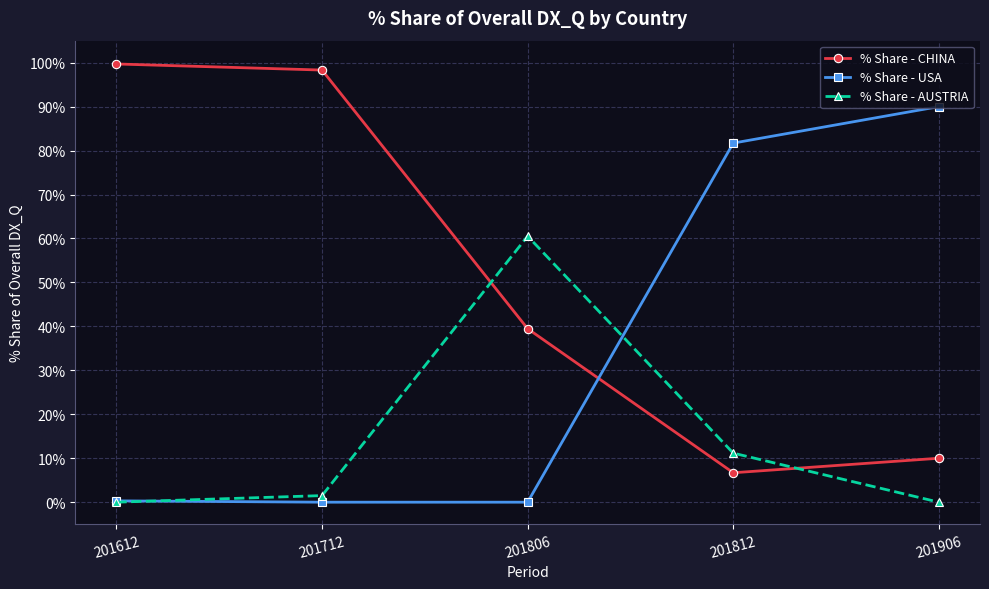

What is the difference between the maximum and minimum values in the % Share - CHINA series?

93.0